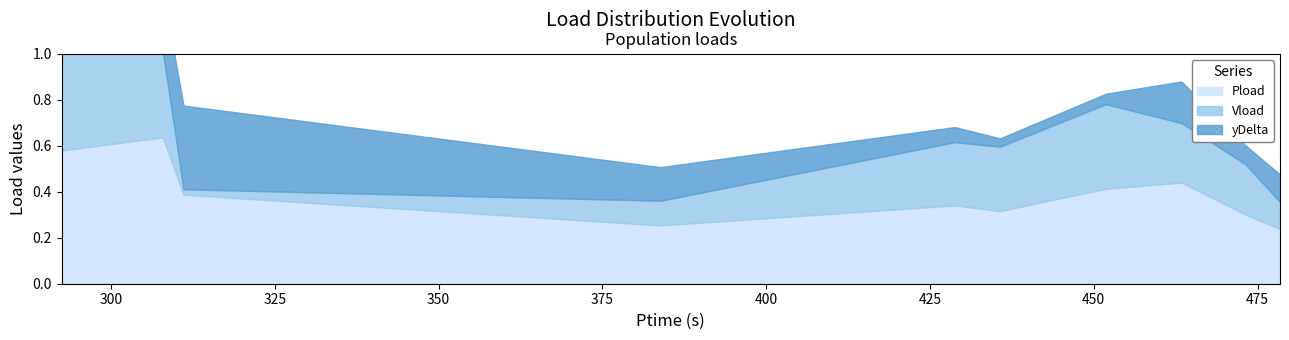

The value of Vload at 451.86 is 0.4. True or false?

True